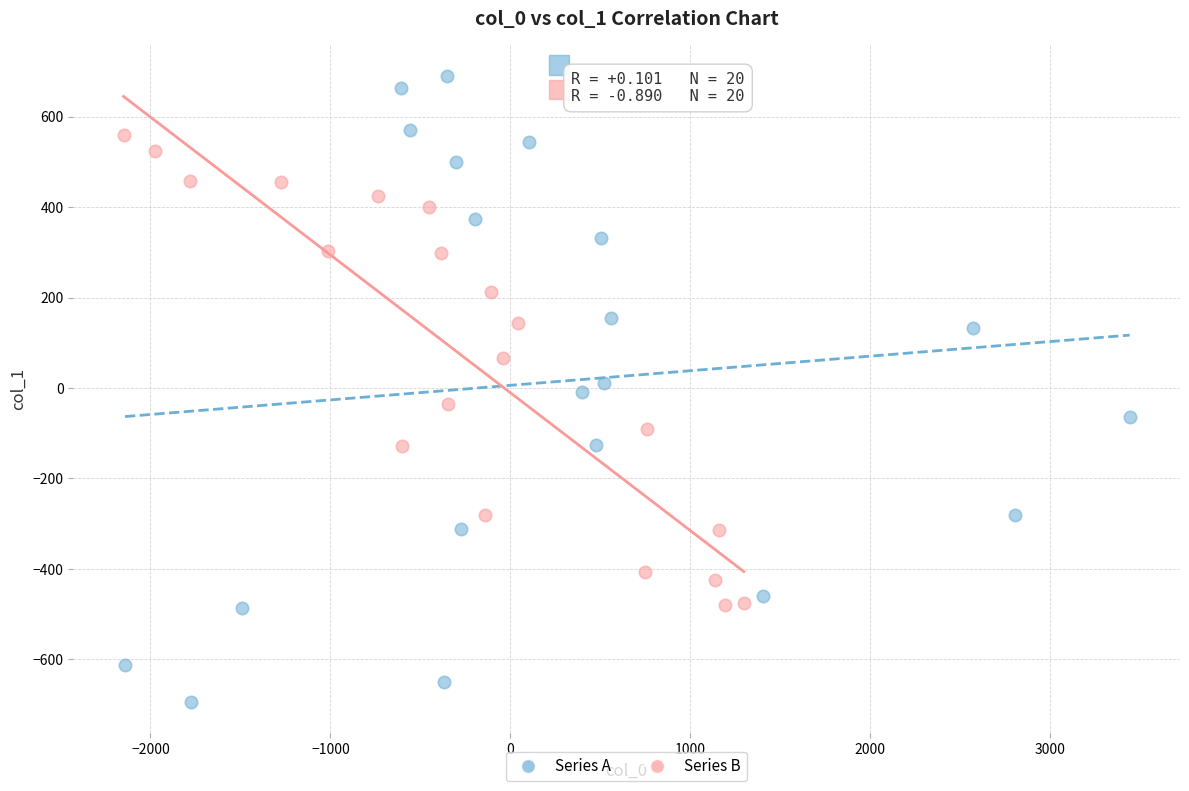

What are all the series names shown in the legend?

Series A, Series B